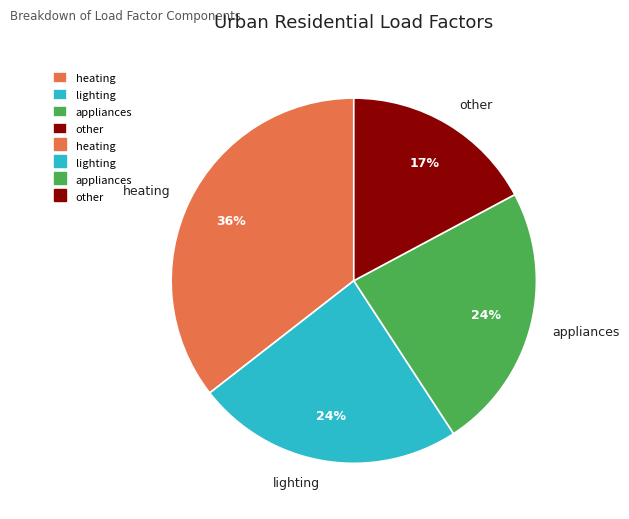

To the nearest percent, what portion does heating represent?

36%